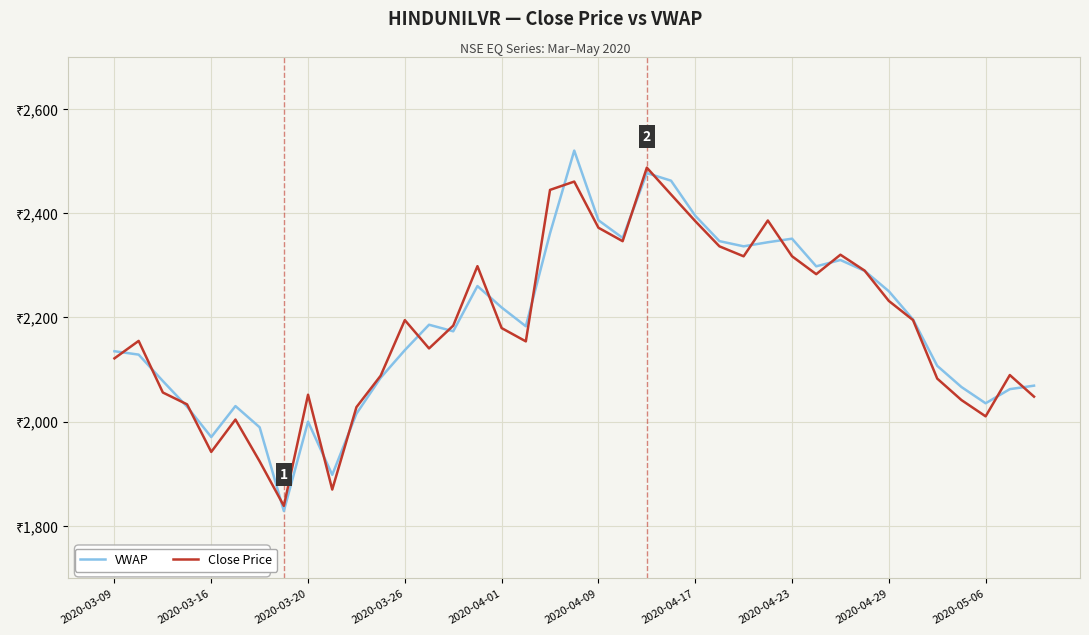

Is this an area chart (filled region under the line)?

No